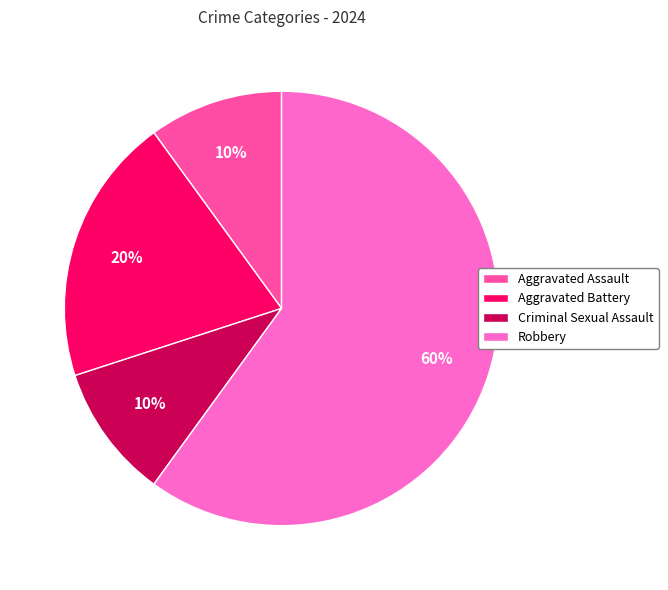

What is the largest slice in the pie chart?

Robbery